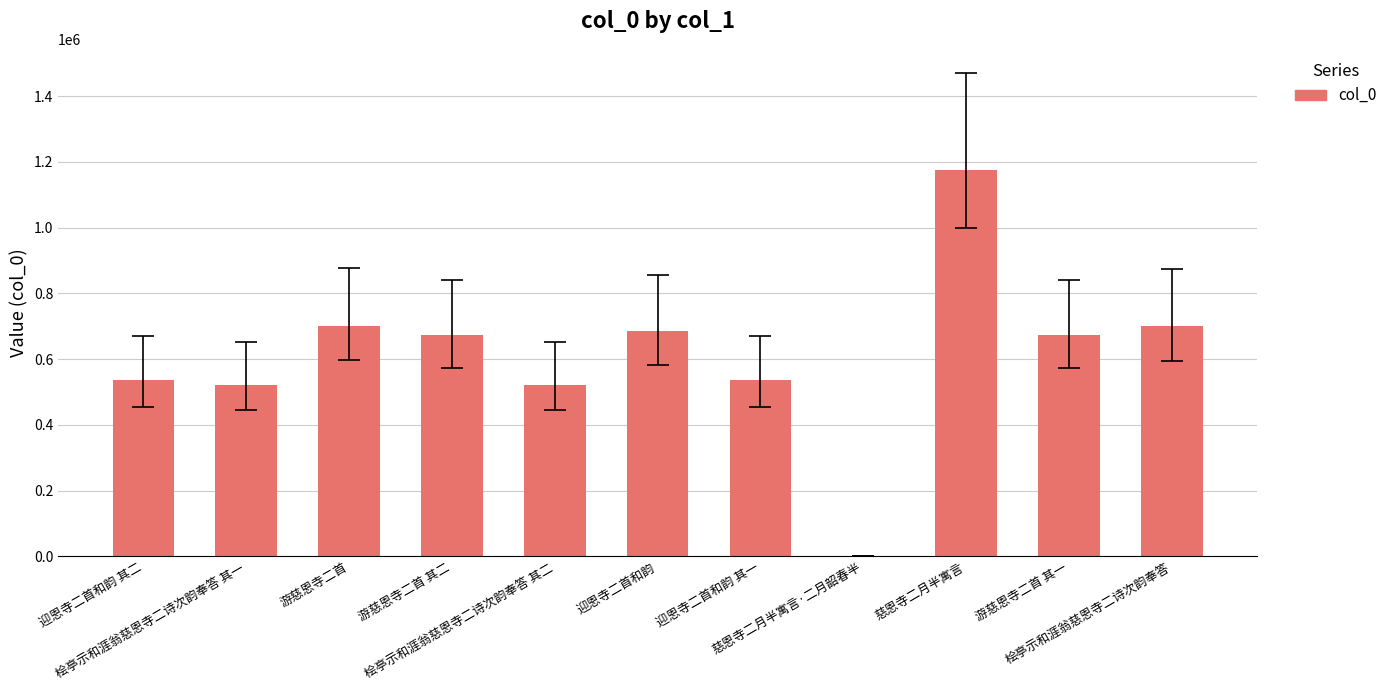

What is the average value?

611099